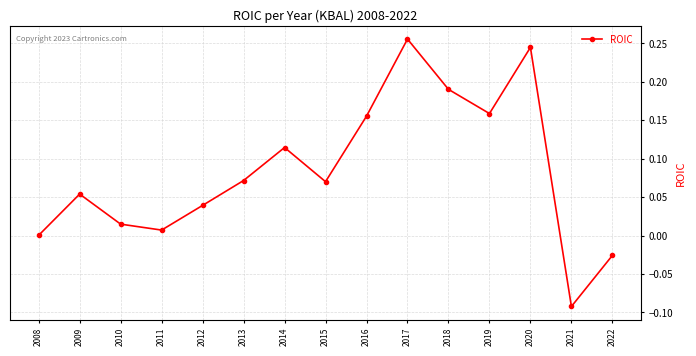

Which label corresponds to the largest value in the chart?

2017